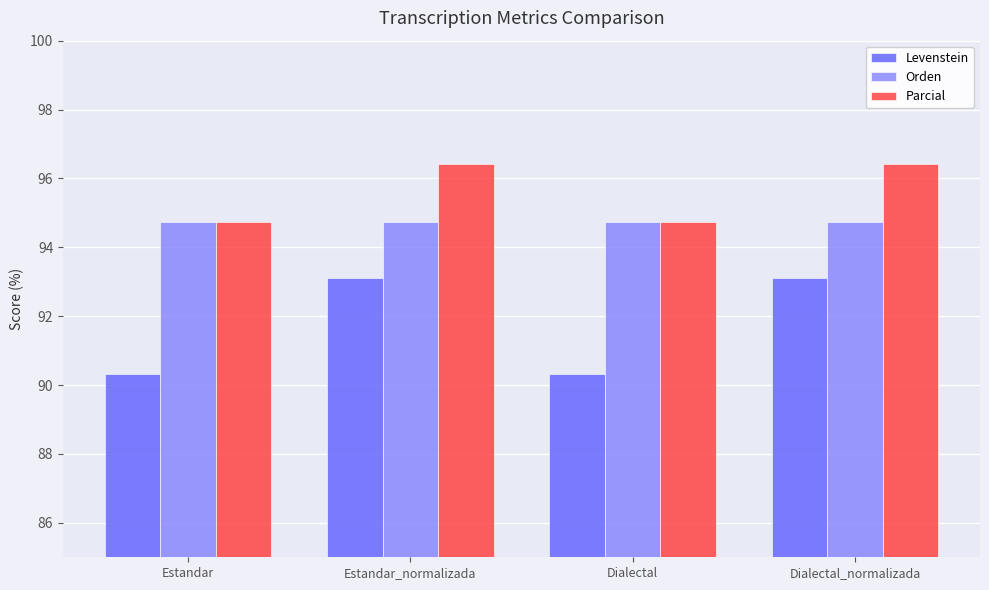

What is the minimum value for Orden?

94.7